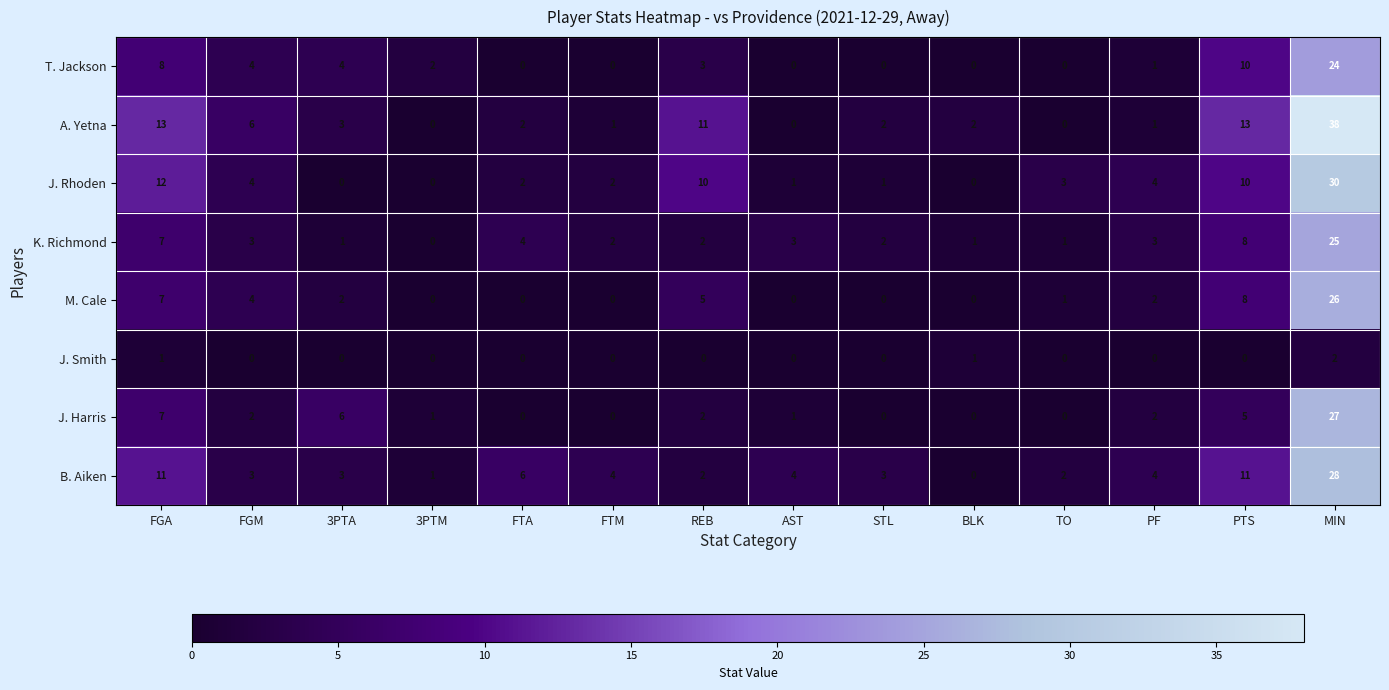

The value of J. Harris at STL is 0. True or false?

True